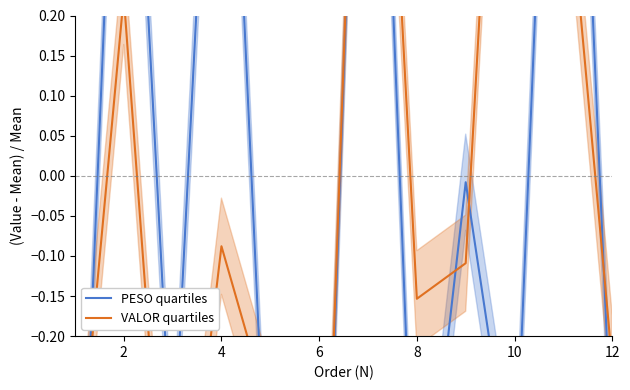

At 8, list the series in order from smallest to largest.

PESO quartiles, VALOR quartiles